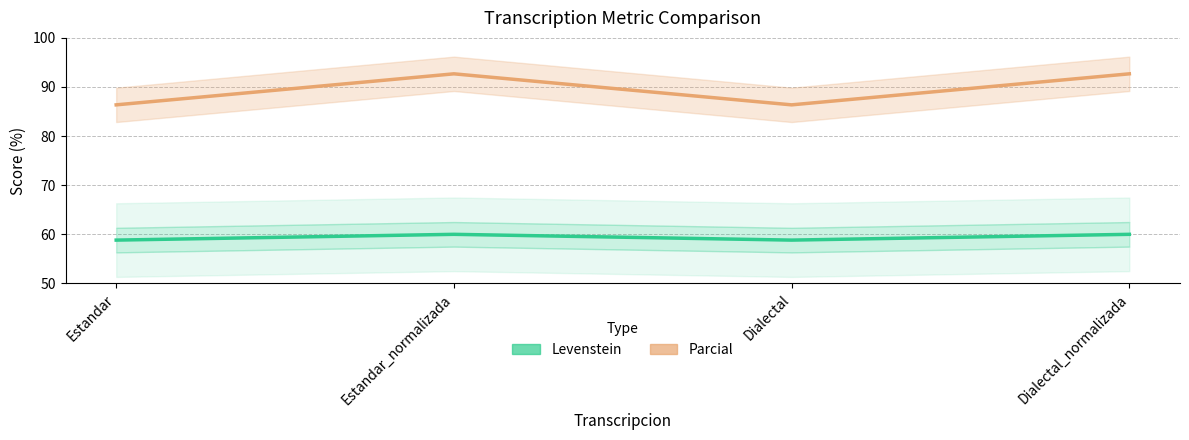

Reading left to right, list all the values displayed in this chart.

Levenstein: Estandar=58.8	Estandar_normalizada=60.0	Dialectal=58.8	Dialectal_normalizada=60.0
Parcial: Estandar=86.4	Estandar_normalizada=92.7	Dialectal=86.4	Dialectal_normalizada=92.7